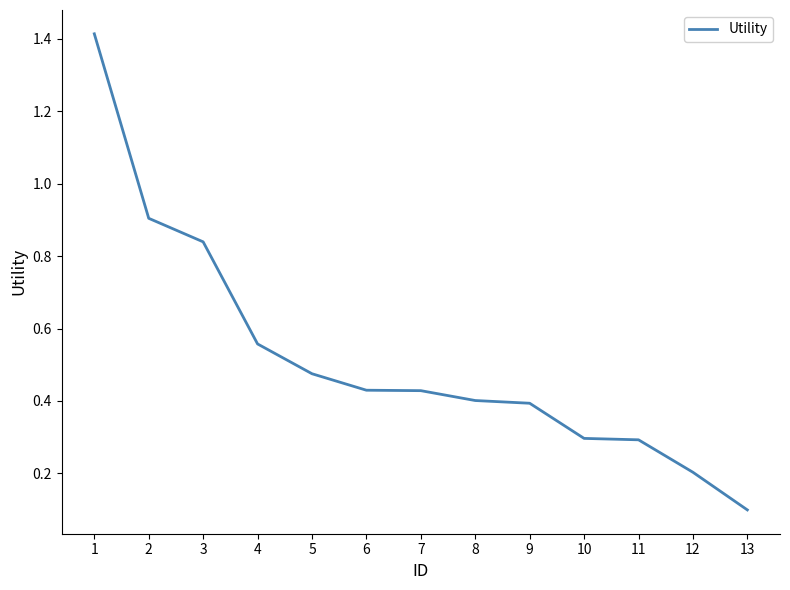

Between 7 and 9, which is larger?

7